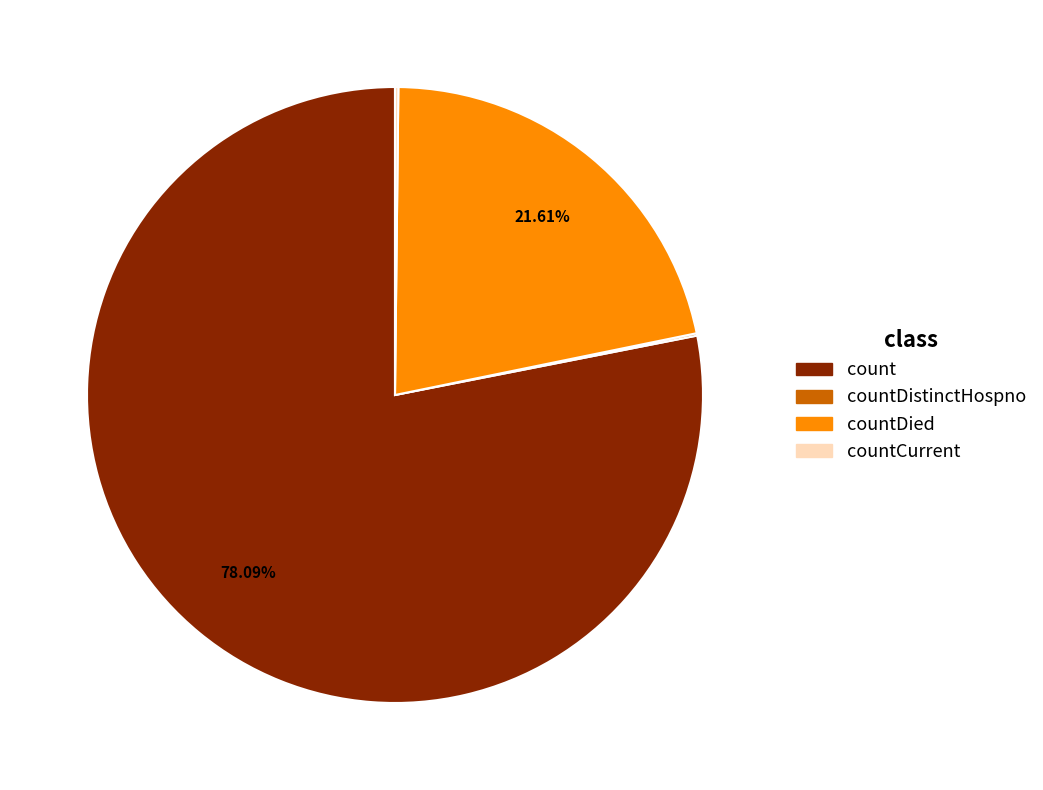

Is it true that countDied is 29% of the pie?

False